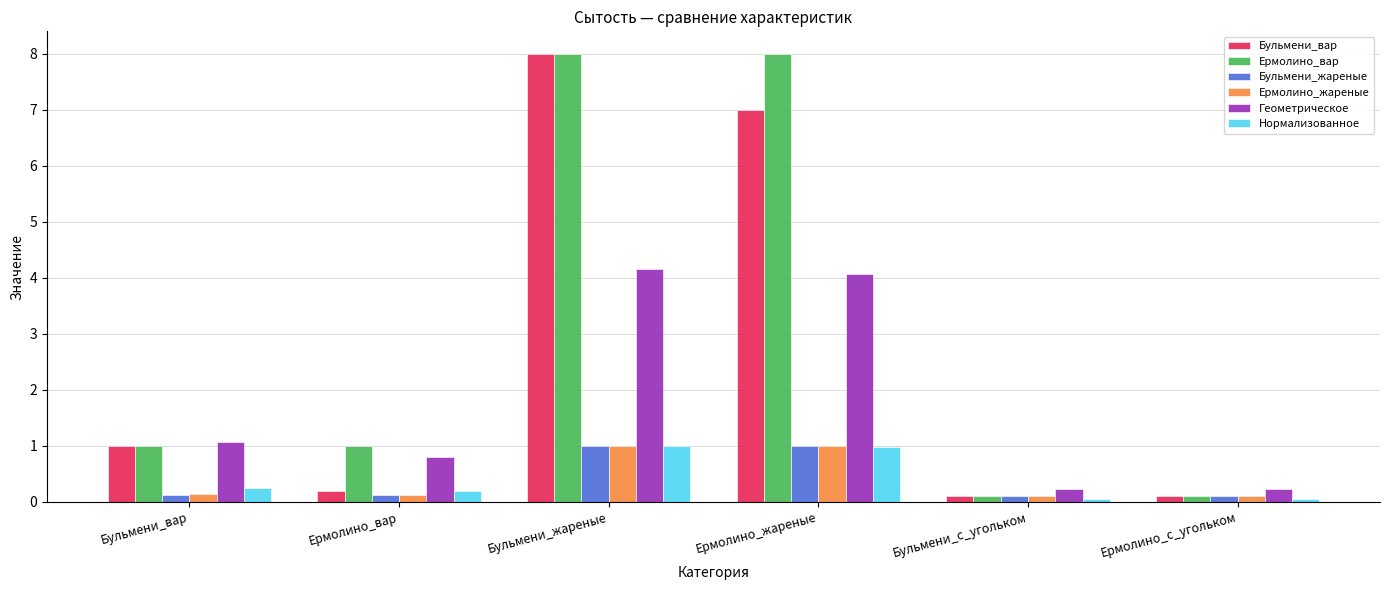

What is the value of the Ермолино_вар bar at the 2nd from the left?

1.0